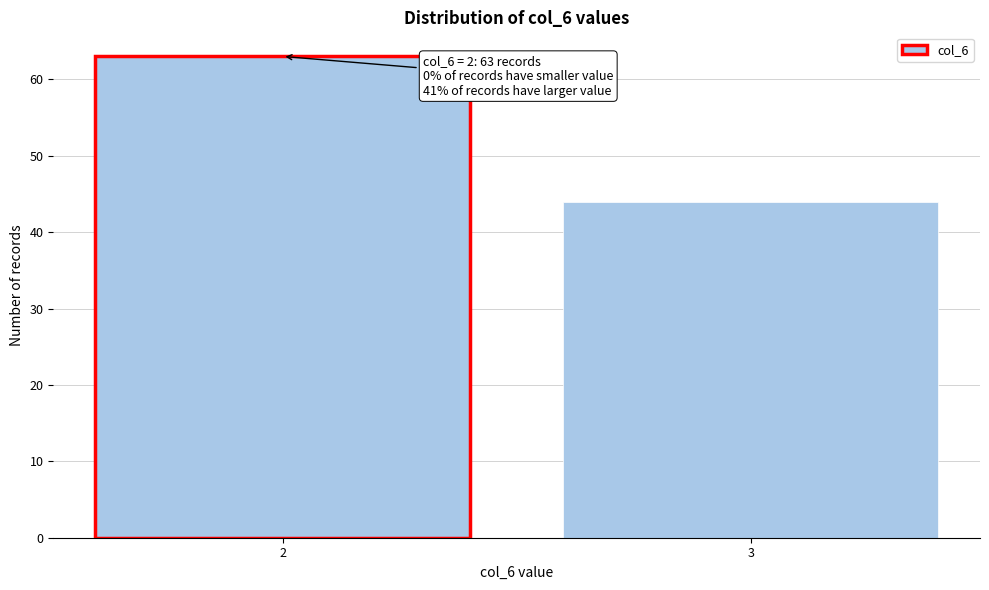

Reading left to right, list all the values displayed in this chart.

2=63	3=44